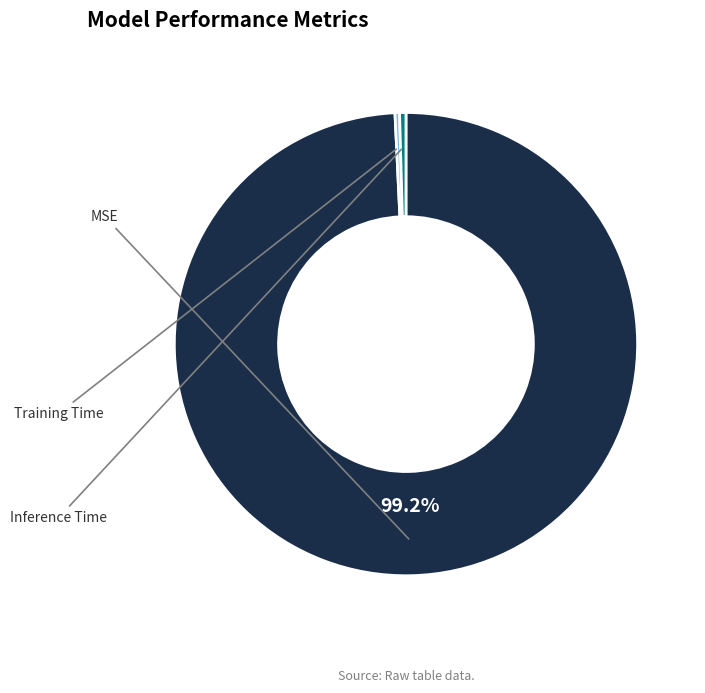

Is Inference Time the majority of the pie?

No